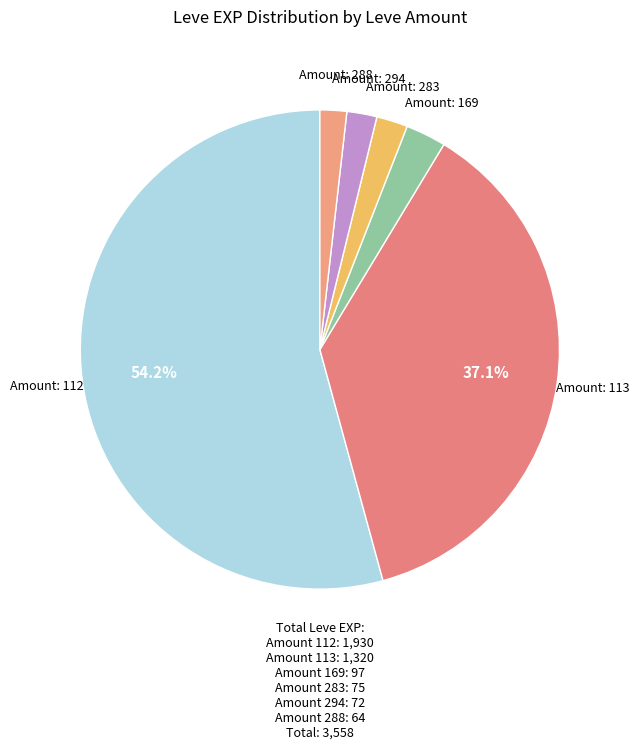

Combined, do Amount: 112 and Amount: 294 account for over 50%?

Yes